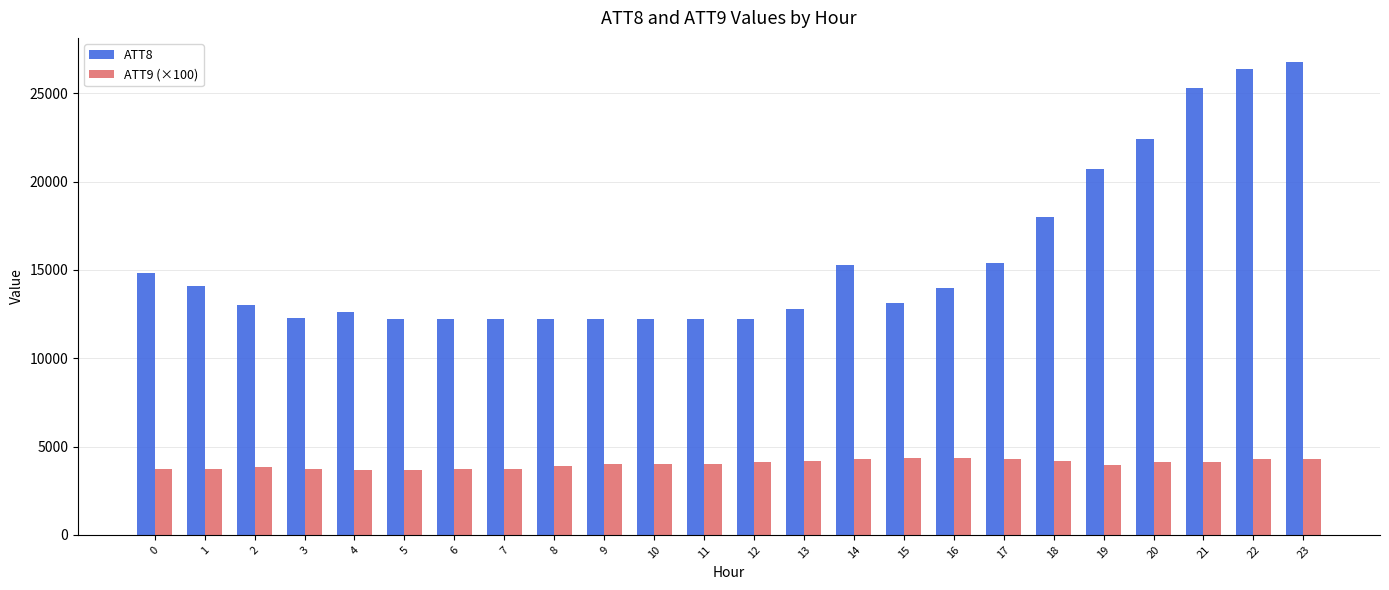

At how many categories does at least one series exceed 16036?

6